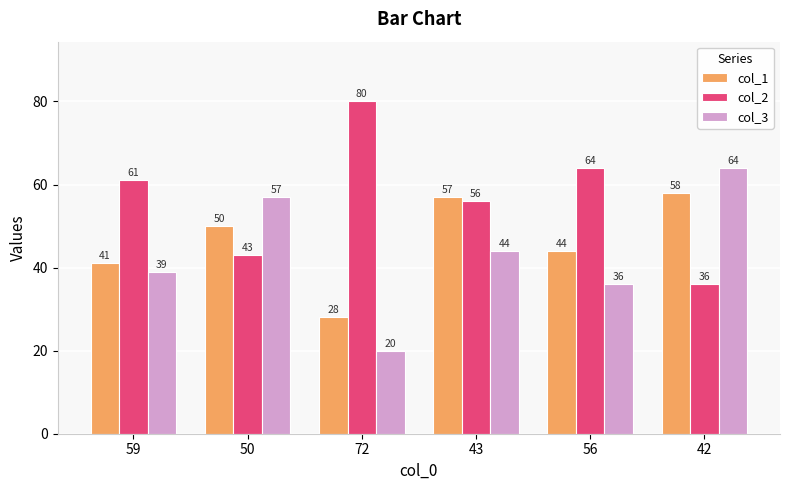

What is the maximum value for col_1?

58